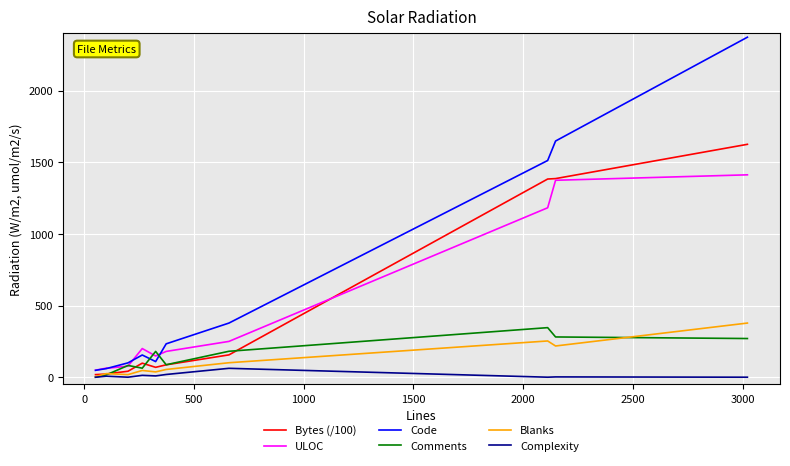

Which has a higher value, 1500 or 0?

1500